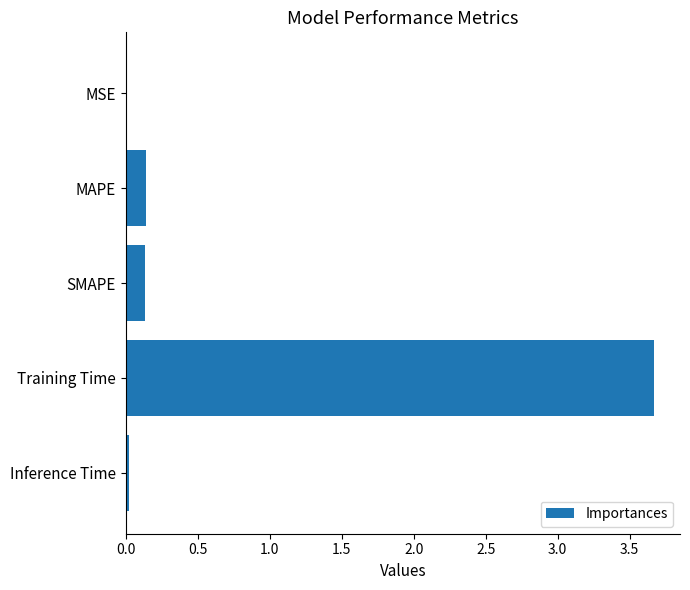

Is it true that the value at Inference Time is 0.0?

True